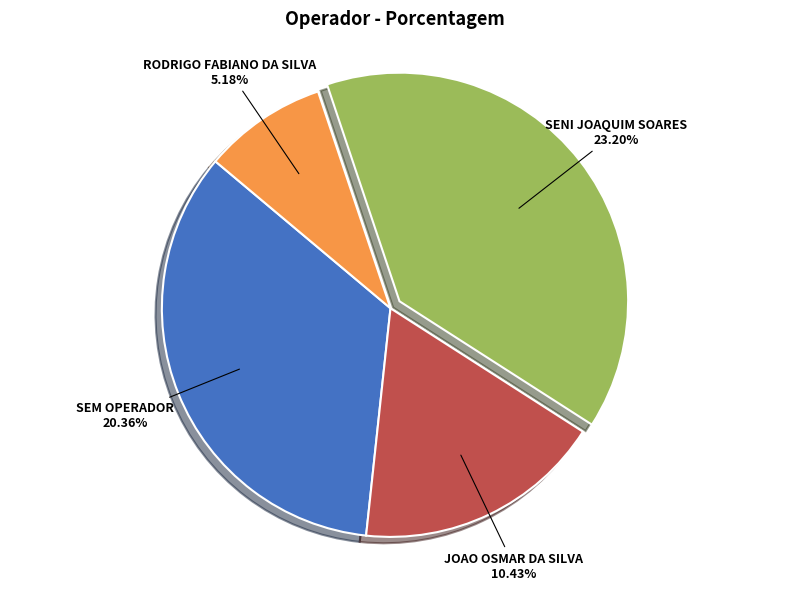

Is there a majority slice in this chart?

No